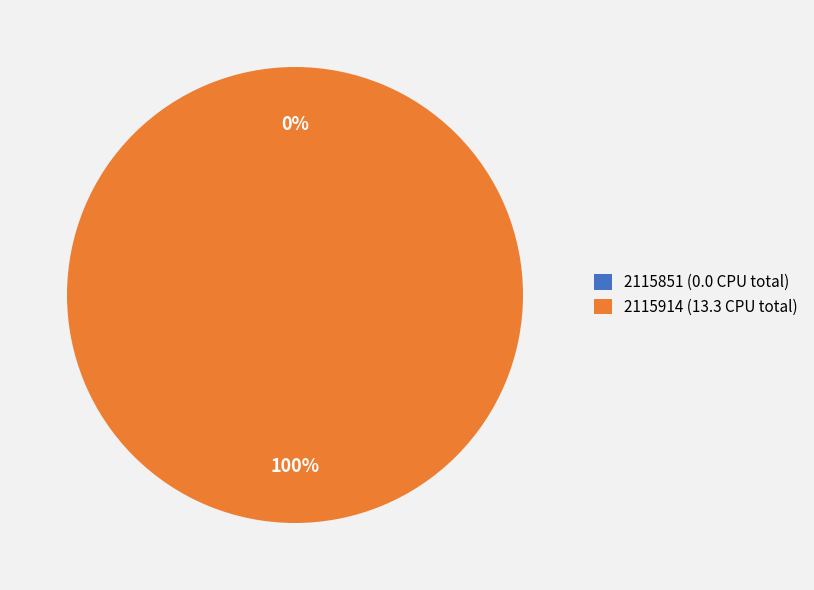

Which slice is the largest?

2115914